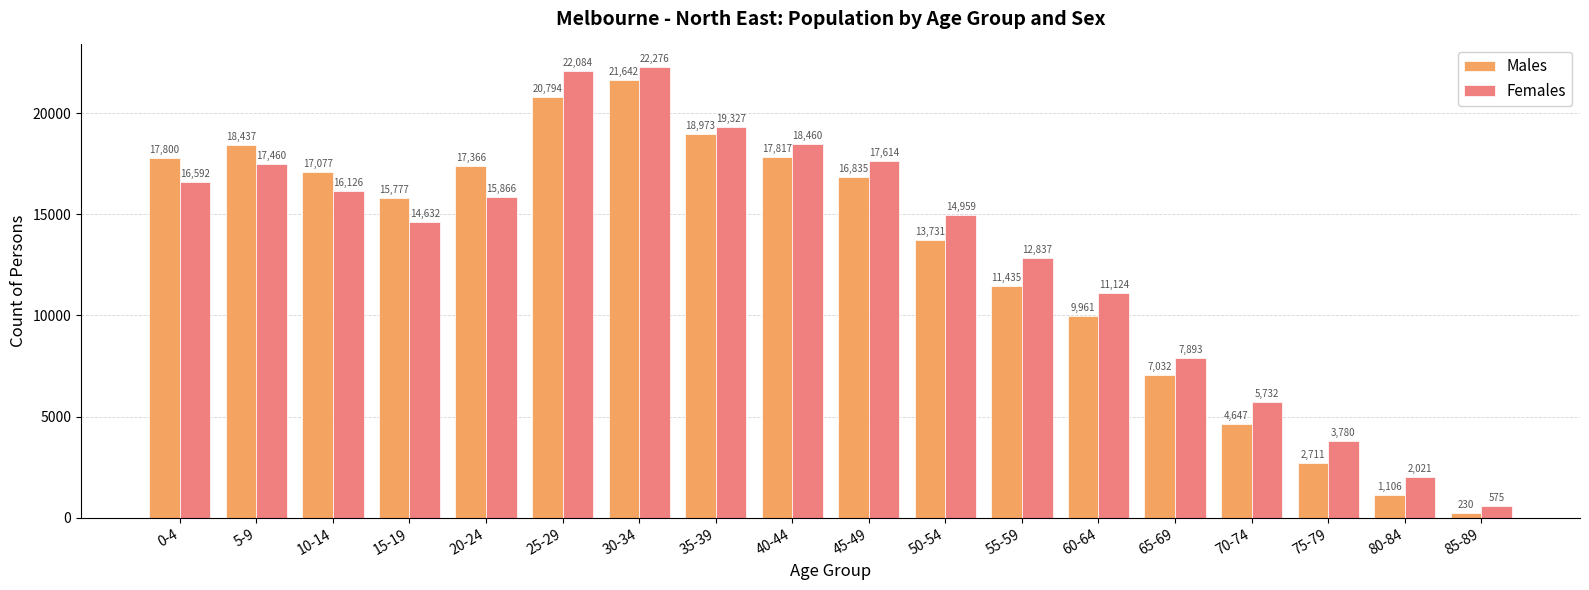

Which category has the highest value across all series?

30-34